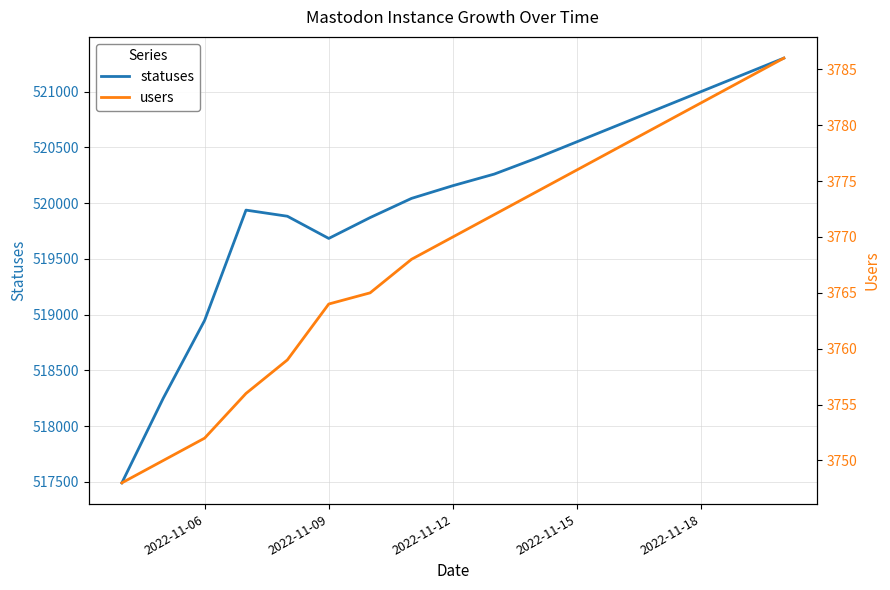

True or false: users and statuses cross at least once.

False